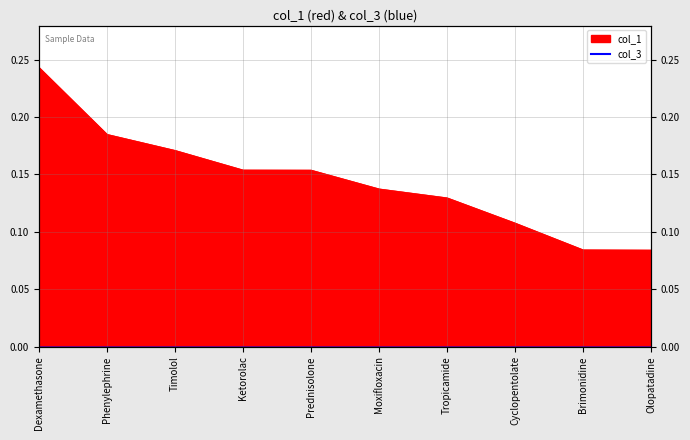

What is the label of the 10th point from the left?

Olopatadine